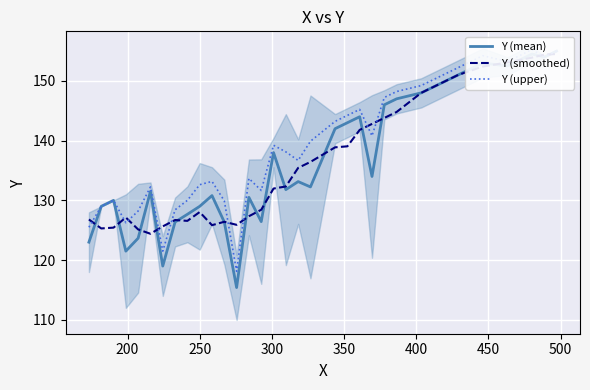

True or false: Y (upper) has more than 2 points higher than both neighbors.

True